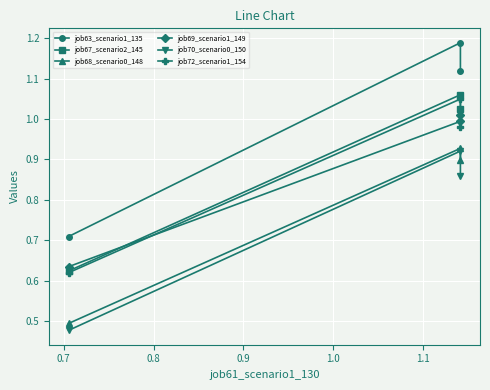

What is the difference between the second highest and minimum values in the job72_scenario1_154 series?

0.4